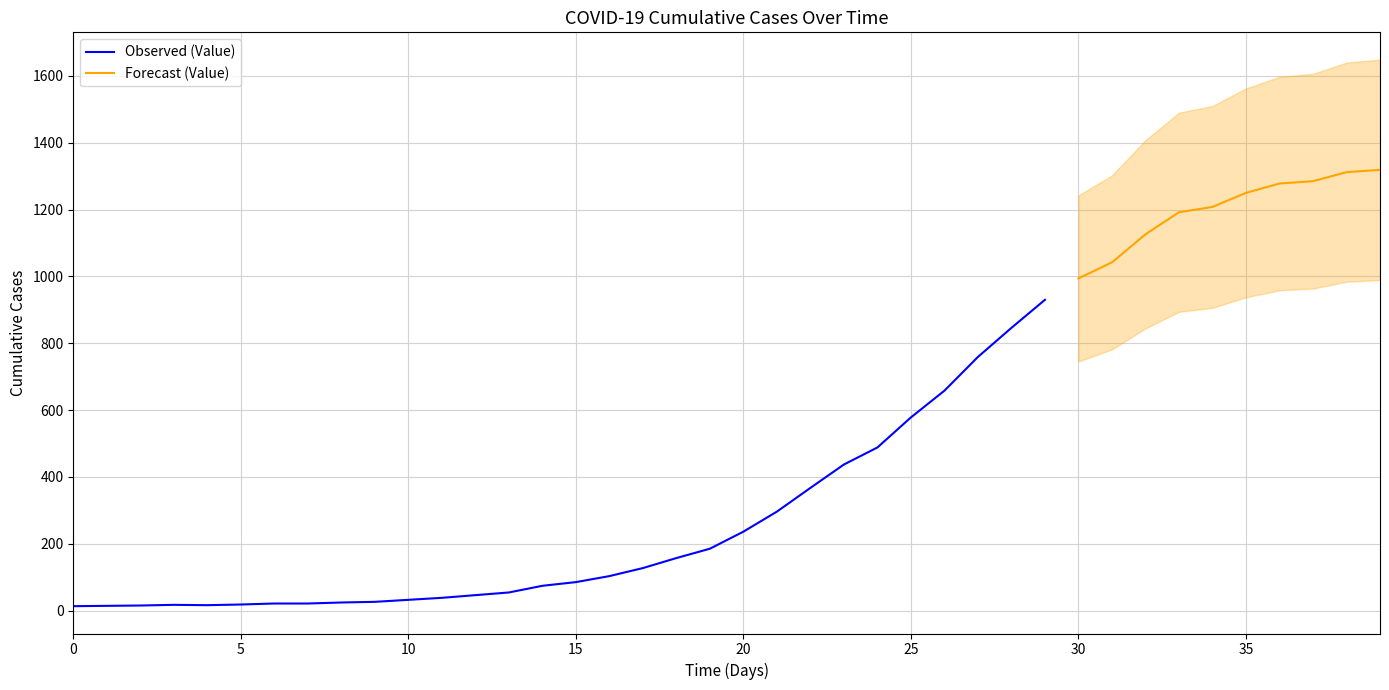

Reading left to right, list all the values displayed in this chart.

13	14	15	17	16	18	21	21	24	26	32	38	46	54	74	85	103	127	157	185	236	296	367	437	488	578	658	759	846	930	994	1042	1126	1192	1208	1250	1278	1285	1312	1319